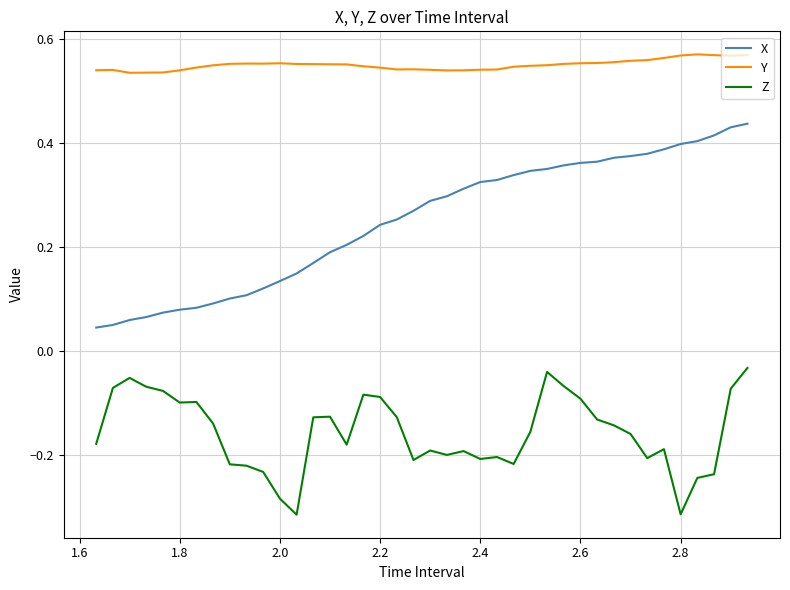

True or false: Z and Y cross at least once.

False